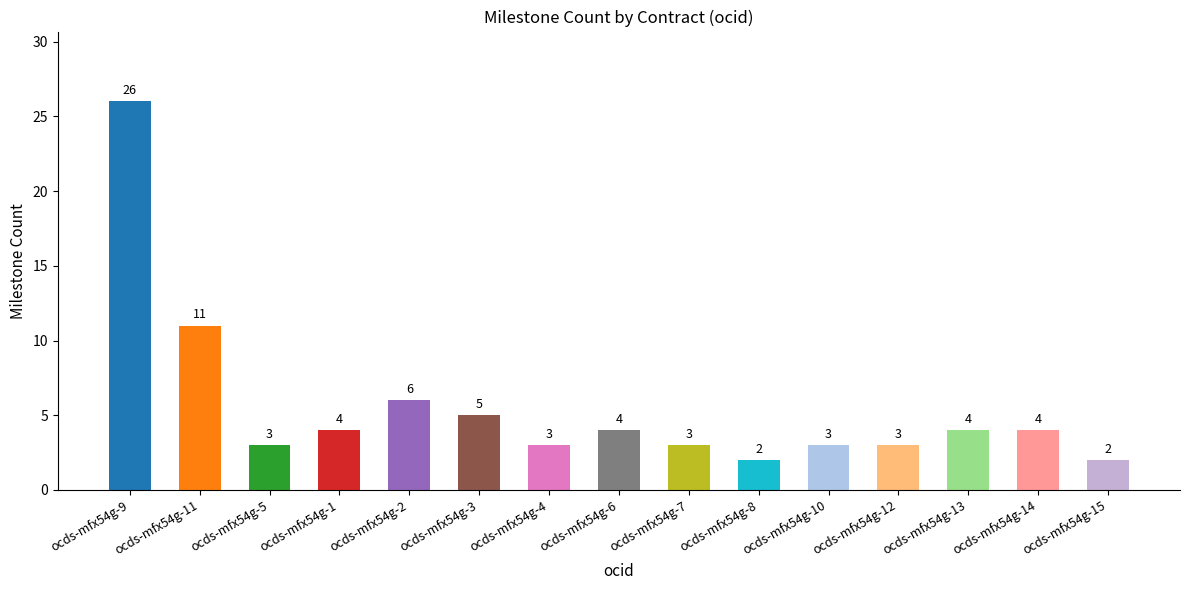

What is the ratio of the value at ocds-mfx54g-3 to the value at ocds-mfx54g-12?

1.7